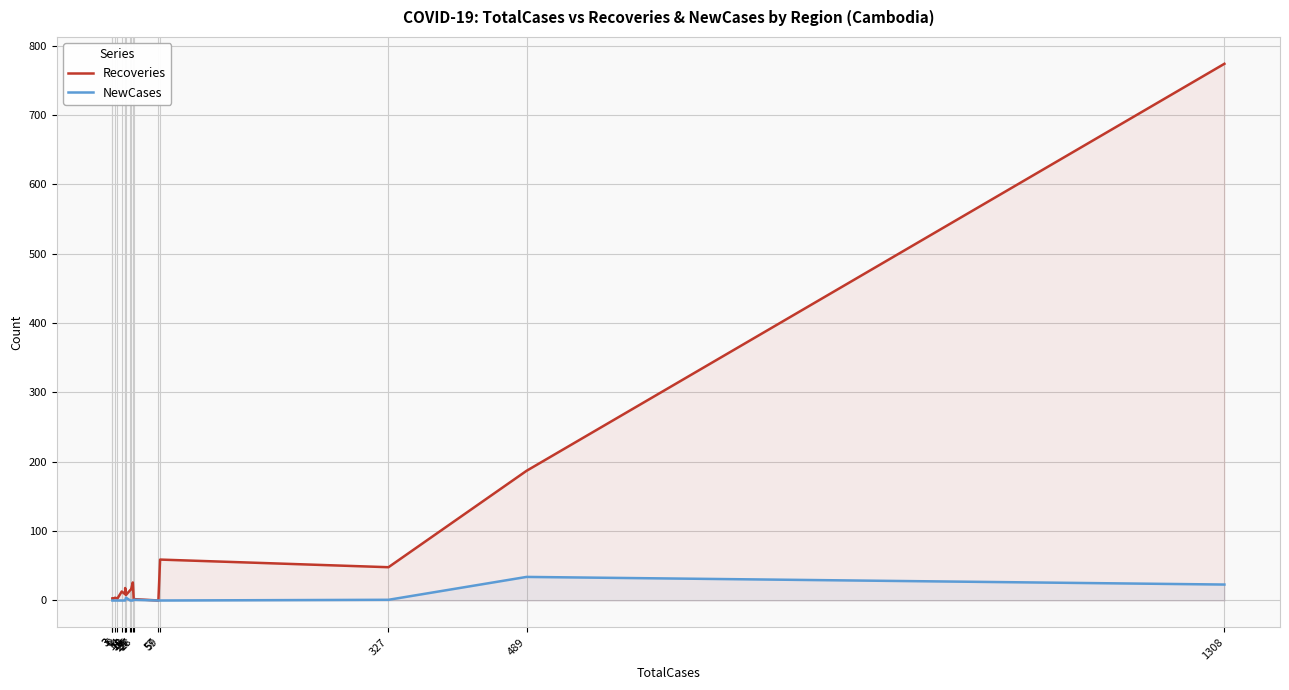

Which series has the widest spread of values?

Recoveries